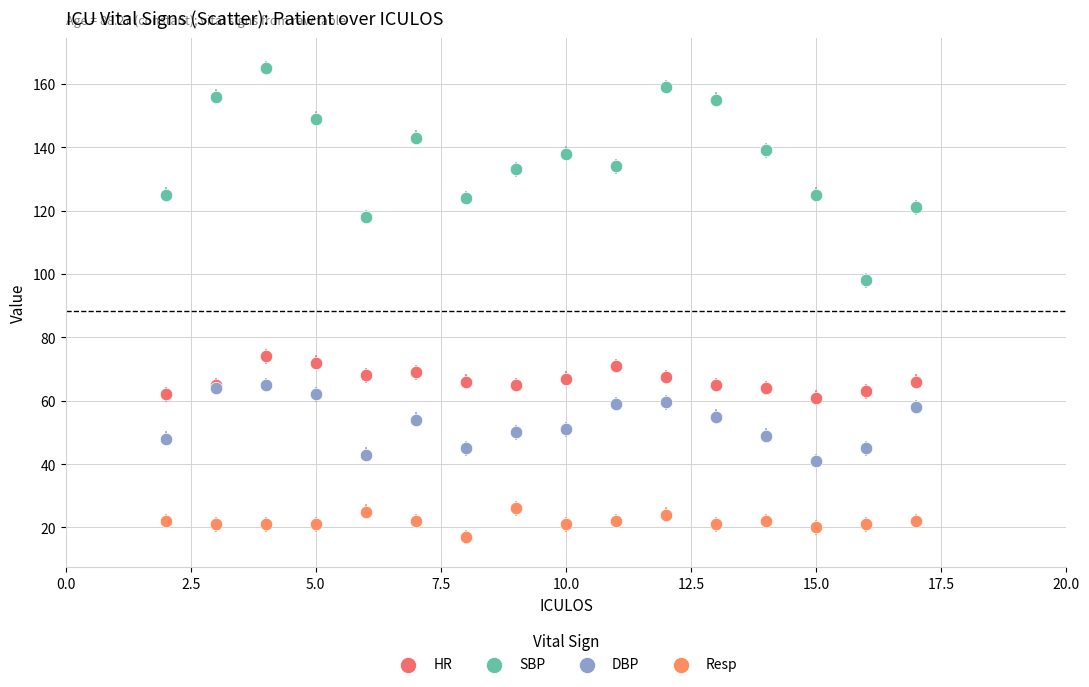

Which series has the widest spread of Y values?

SBP